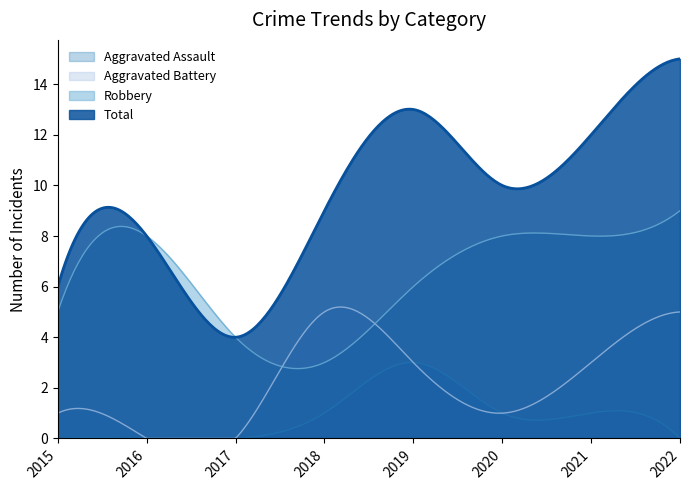

Reading left to right, what are all the values shown in this chart?

Aggravated Assault: 0	0	0	1	3	1	1	0
Aggravated Battery: 1	0	0	5	3	1	3	5
Robbery: 5	8	4	3	6	8	8	9
Total: 6	8	4	9	13	10	12	15